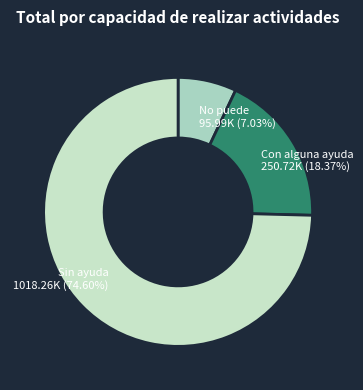

Is the sum of Con alguna ayuda 250.72K (18.37%) and No puede 95.99K (7.03%) greater than half?

No